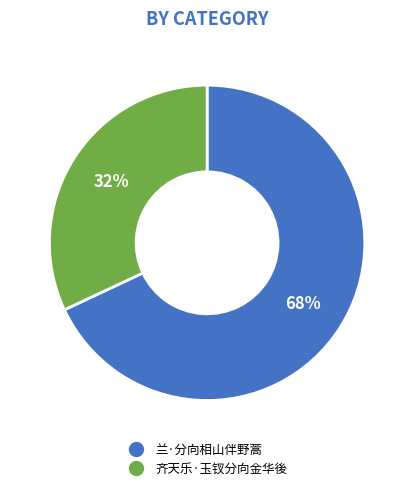

Does 齐天乐·玉钗分向金华後 represent more than half of the total?

No